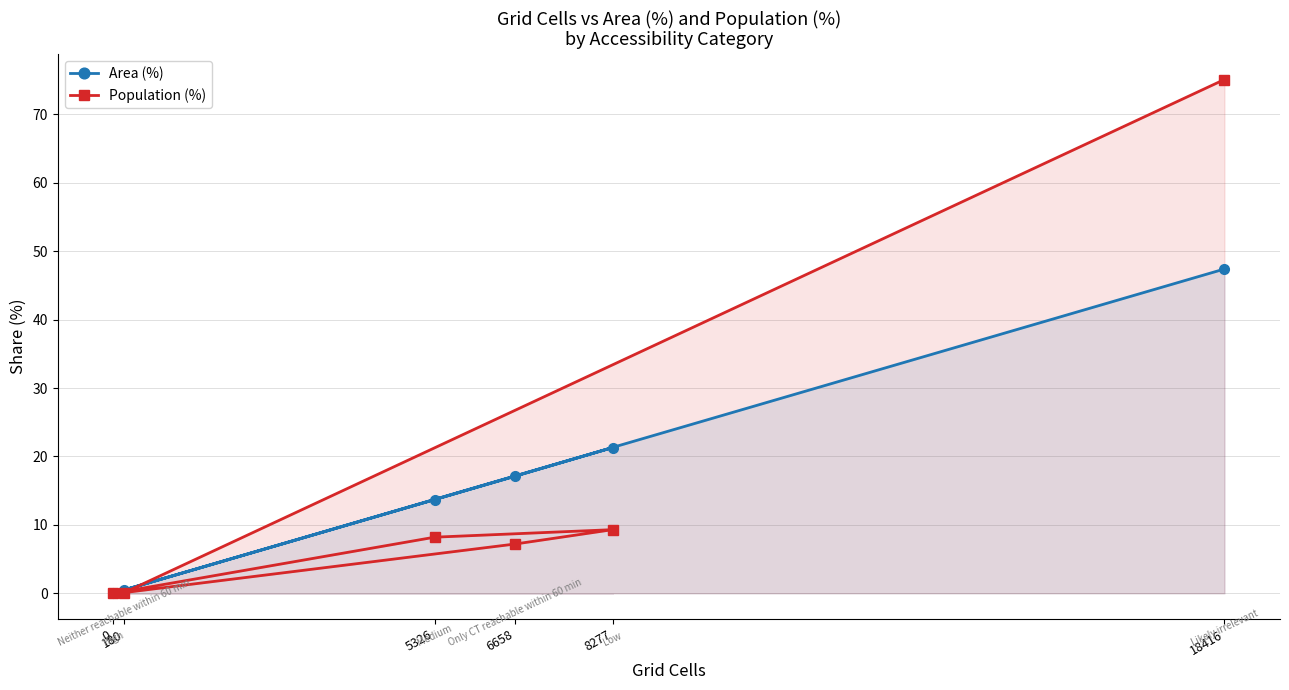

What is the greatest value displayed?

75.1